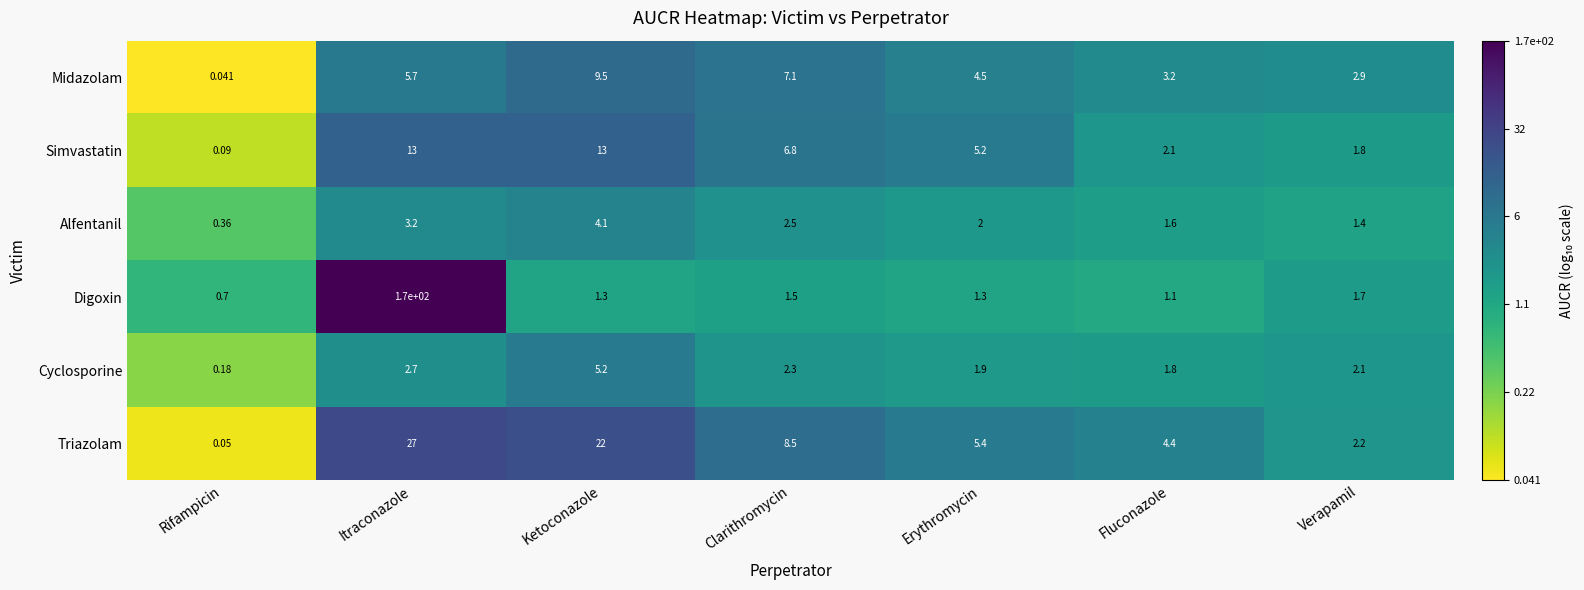

Count the number of categories in the chart.

7